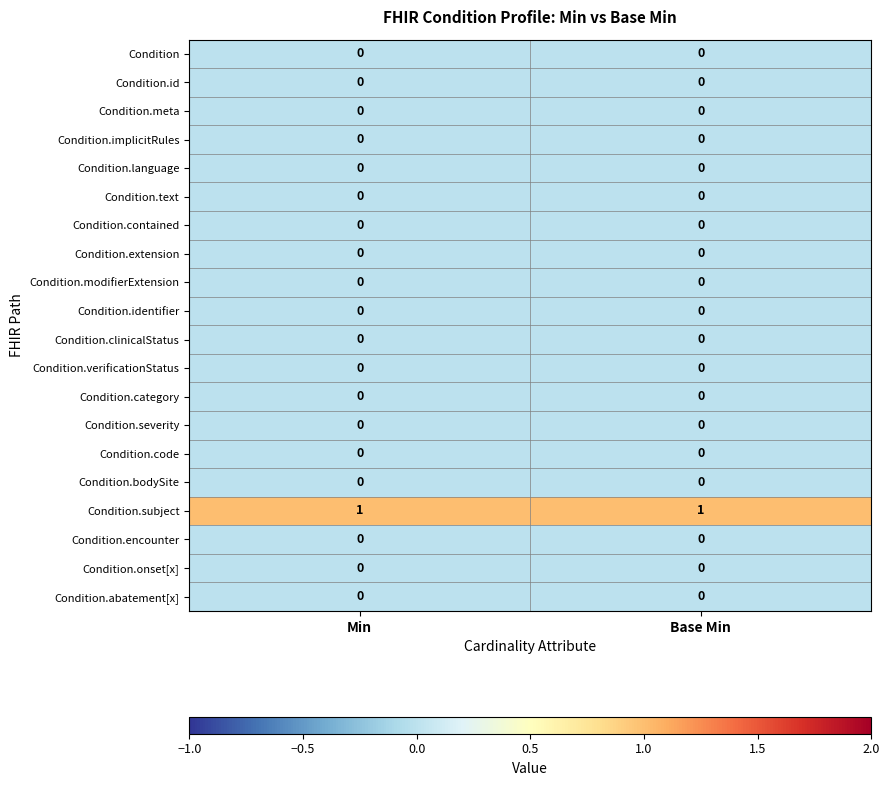

The value of Condition.clinicalStatus at Min is 0. True or false?

True